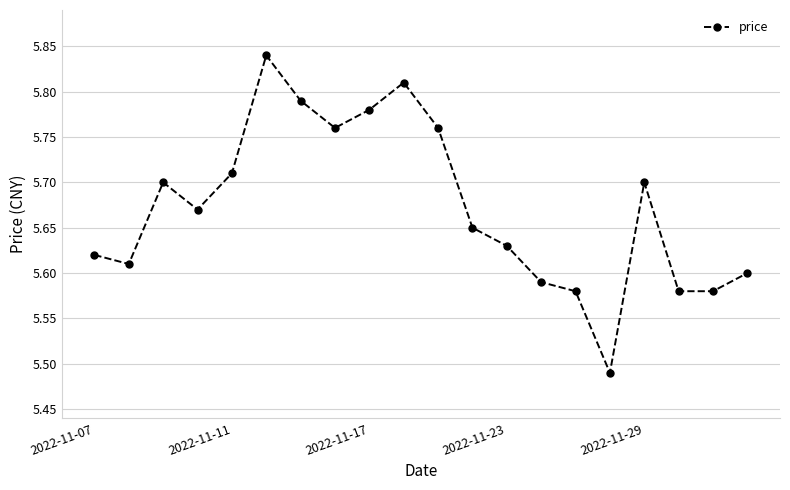

True or false: there are more than 0 points higher than both neighbors.

True